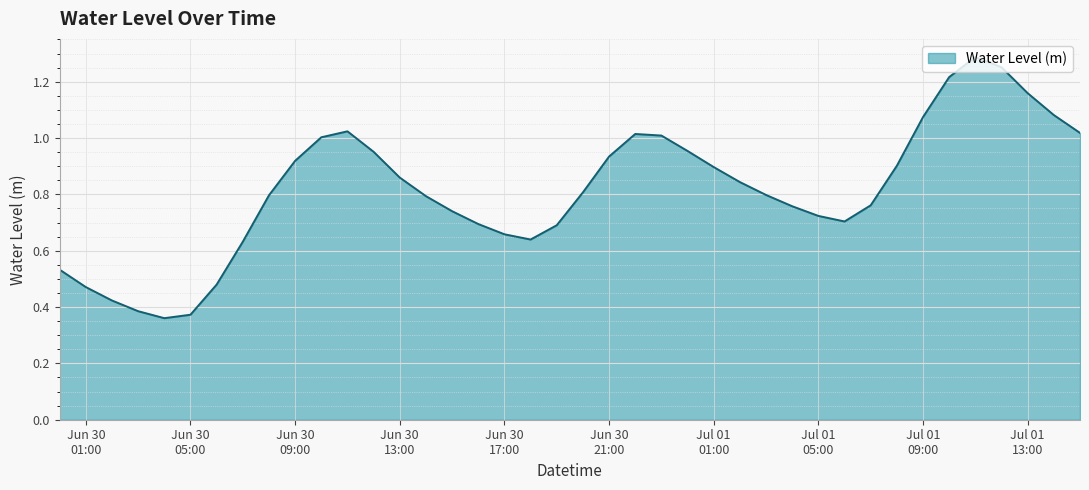

What is the average value?

0.8